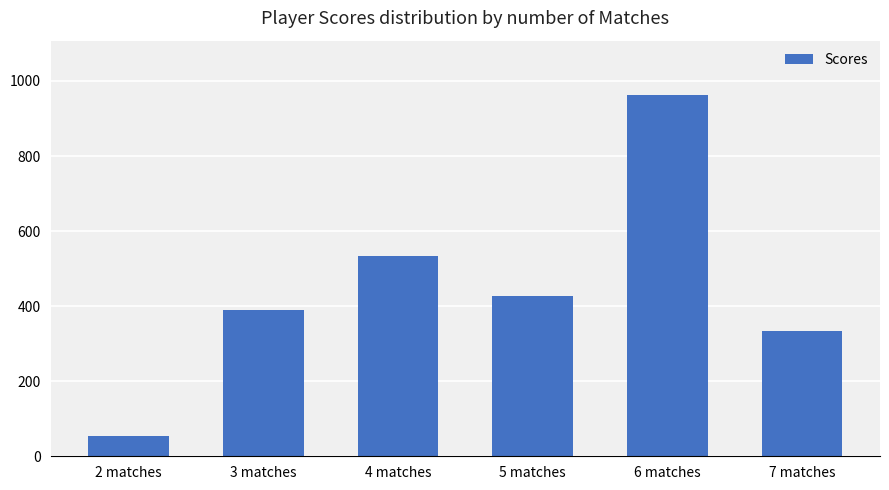

How many data points does each series have?

6